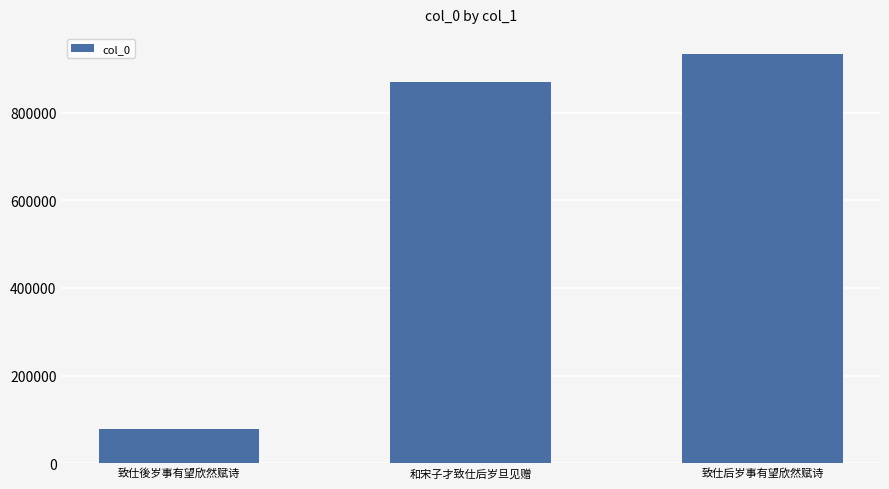

Rank the categories by value from lowest to highest.

致仕後岁事有望欣然赋诗, 和宋子才致仕后岁旦见赠, 致仕后岁事有望欣然赋诗